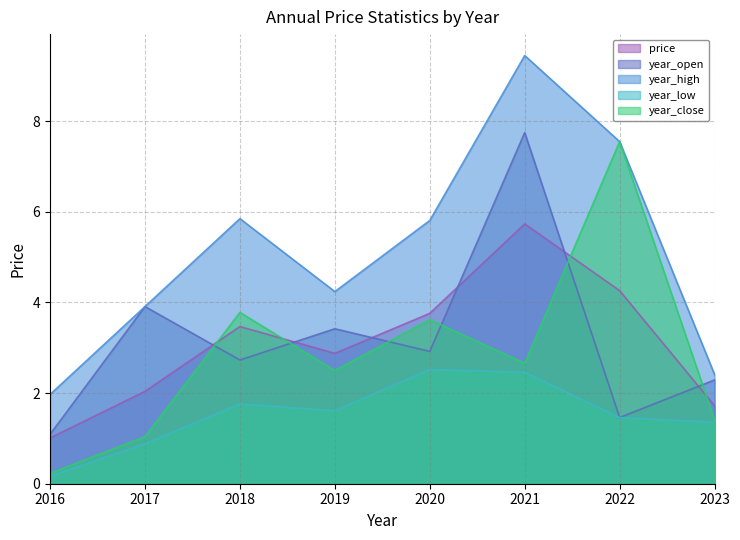

True or false: year_close and year_low intersect in this chart.

False